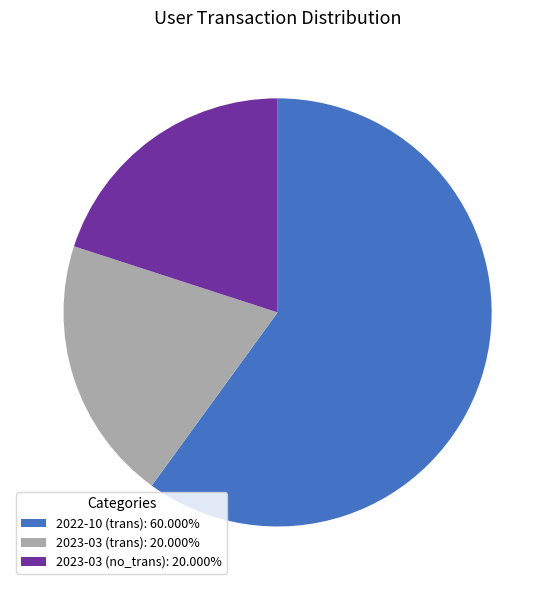

Which slice is the largest?

2022-10 (trans)